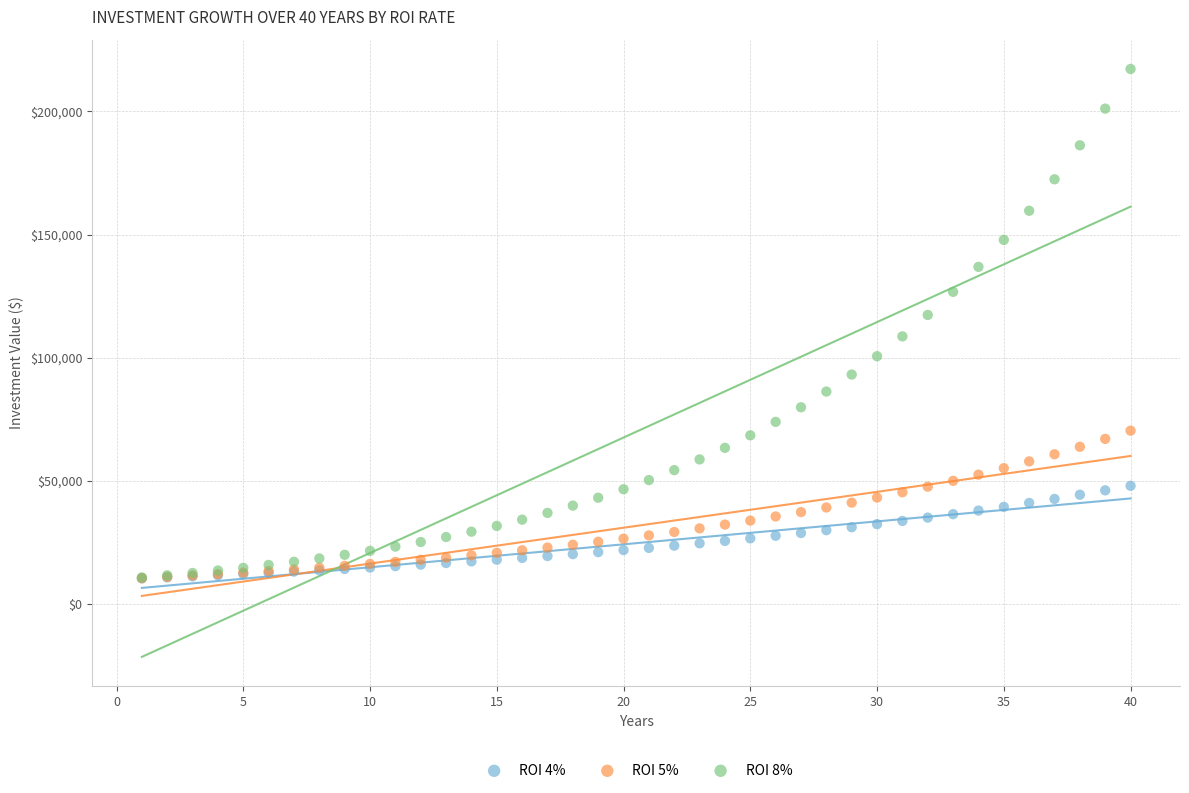

What are all the series names shown in the legend?

ROI 4%, ROI 5%, ROI 8%